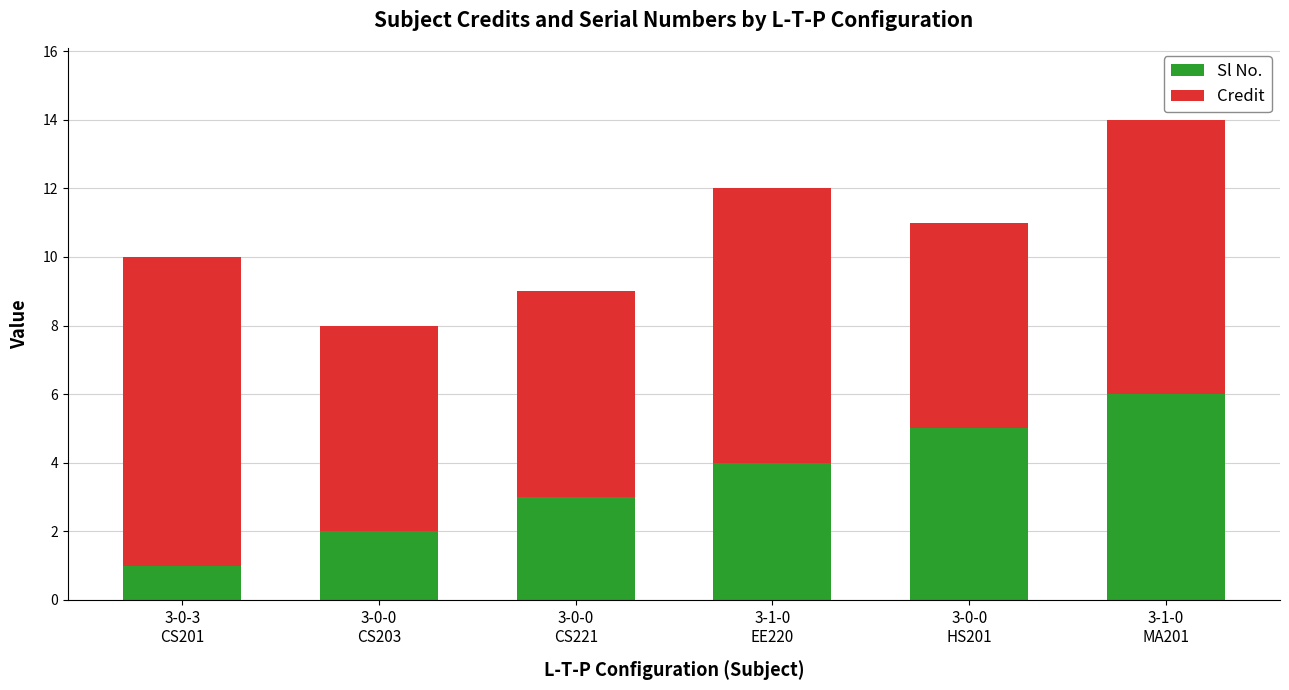

Rank the categories by Sl No. value from lowest to highest.

3-0-3
CS201, 3-0-0
CS203, 3-0-0
CS221, 3-1-0
EE220, 3-0-0
HS201, 3-1-0
MA201